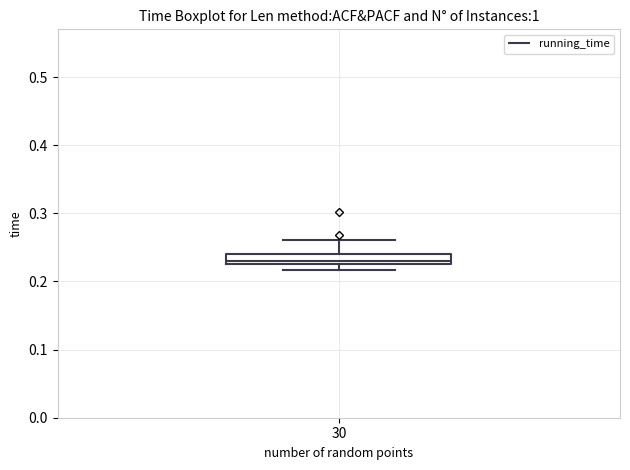

Where does the upper whisker of the box at x = 30 end on the y-axis? The values are not printed on the chart, so give them approximately, as read against the axis.

0.26